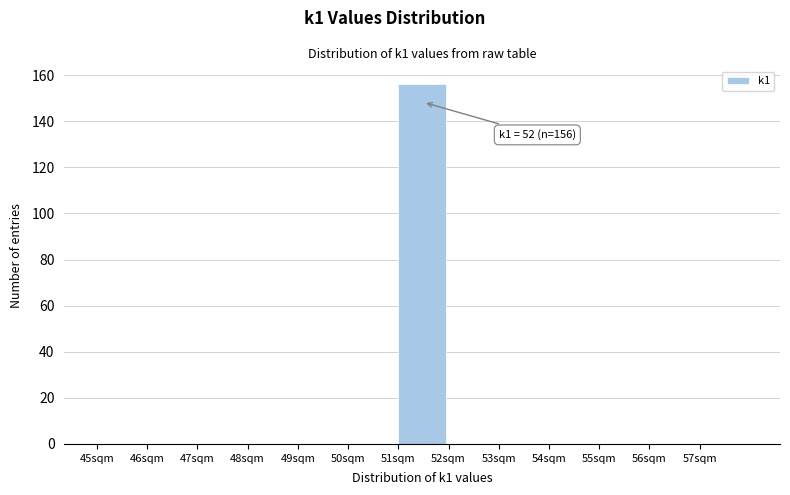

Reading left to right, transcribe all the data shown in this chart.

45sqm=0	46sqm=0	47sqm=0	48sqm=0	49sqm=0	50sqm=0	51sqm=156	52sqm=0	53sqm=0	54sqm=0	55sqm=0	56sqm=0	57sqm=0